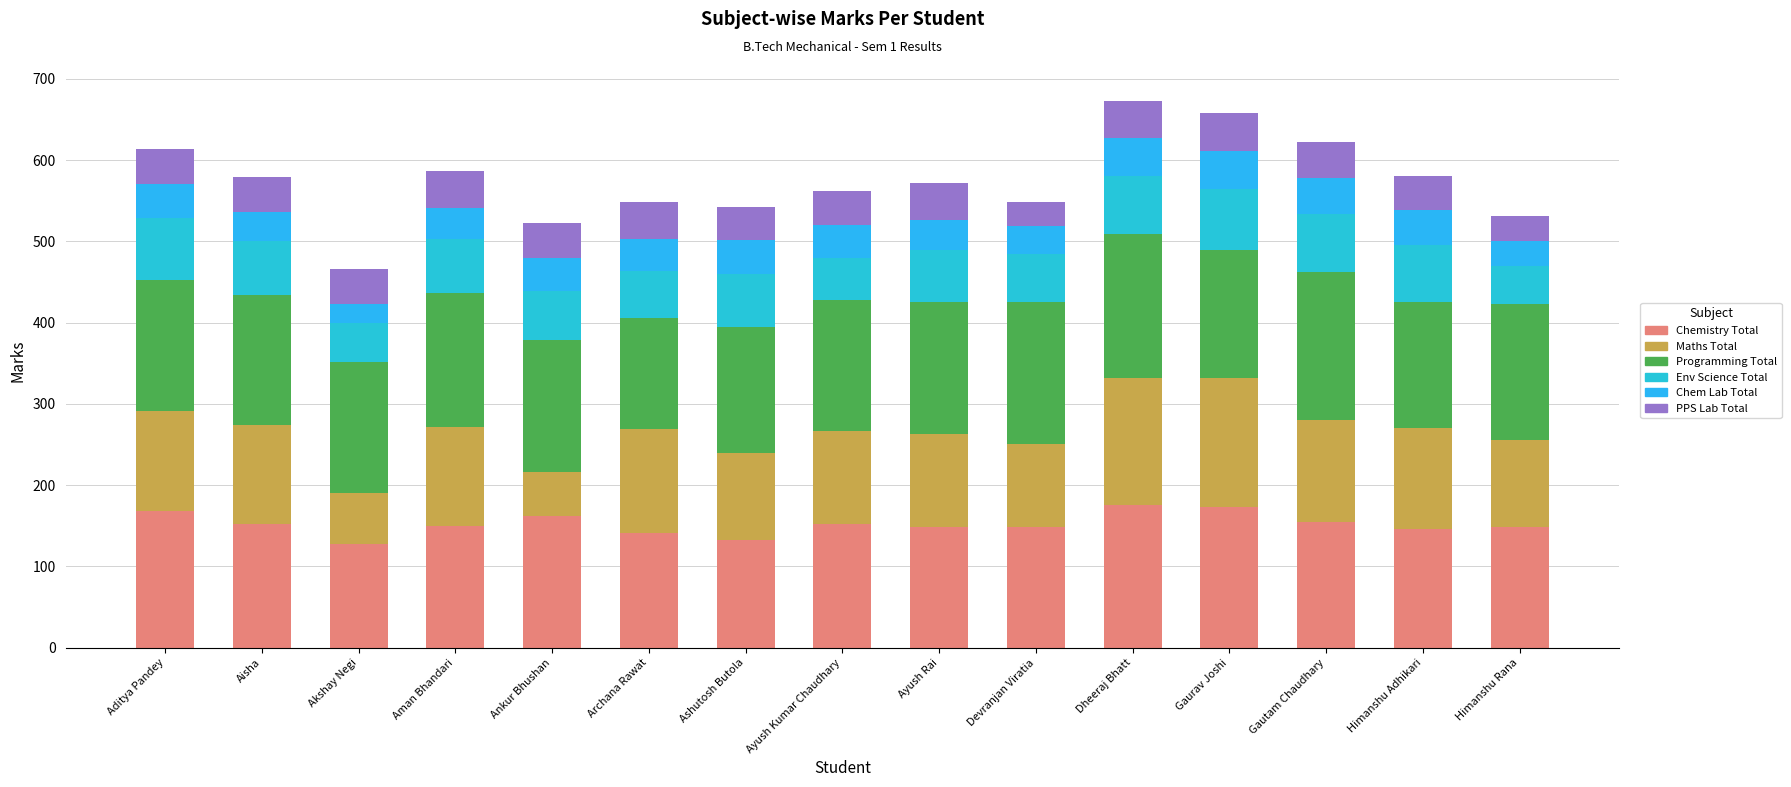

Count the number of data series in this chart.

6